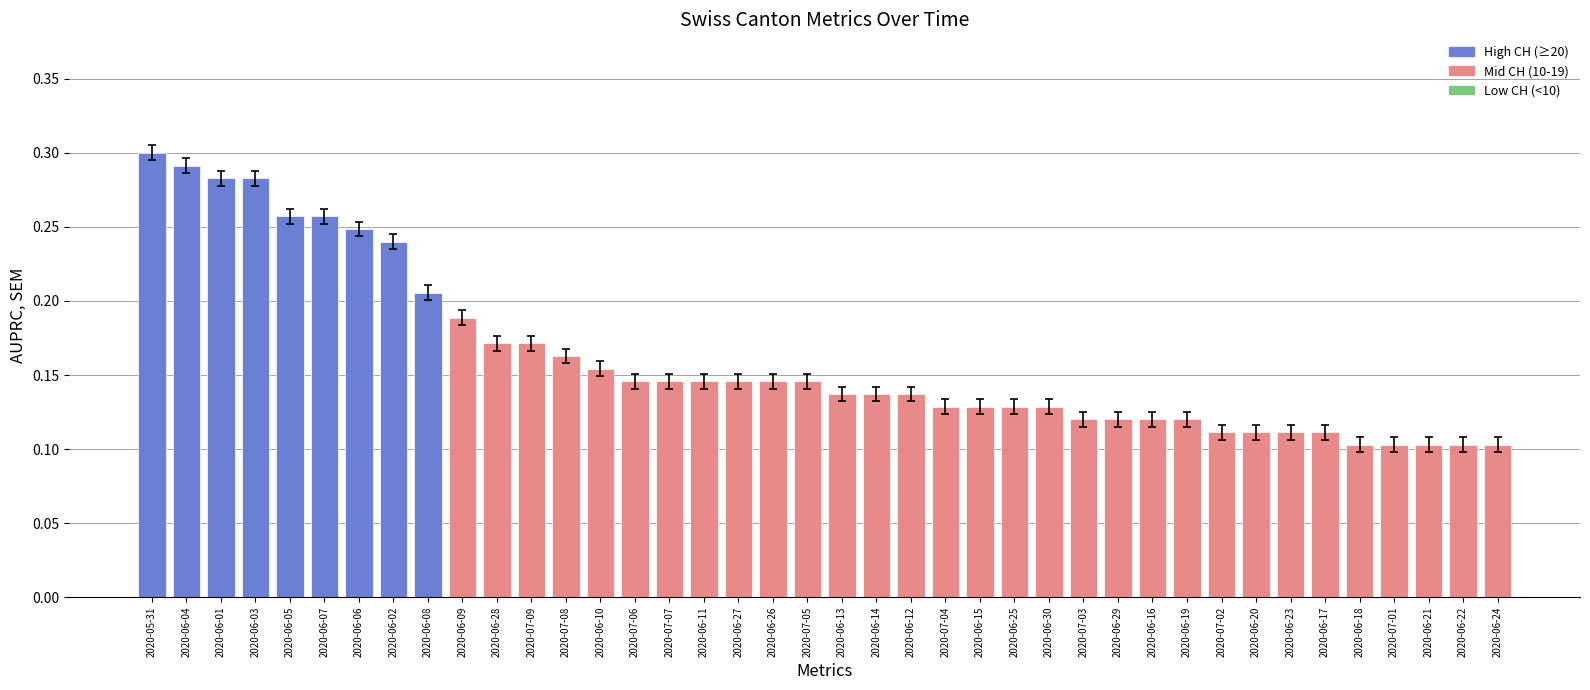

Count the number of categories in the chart.

40